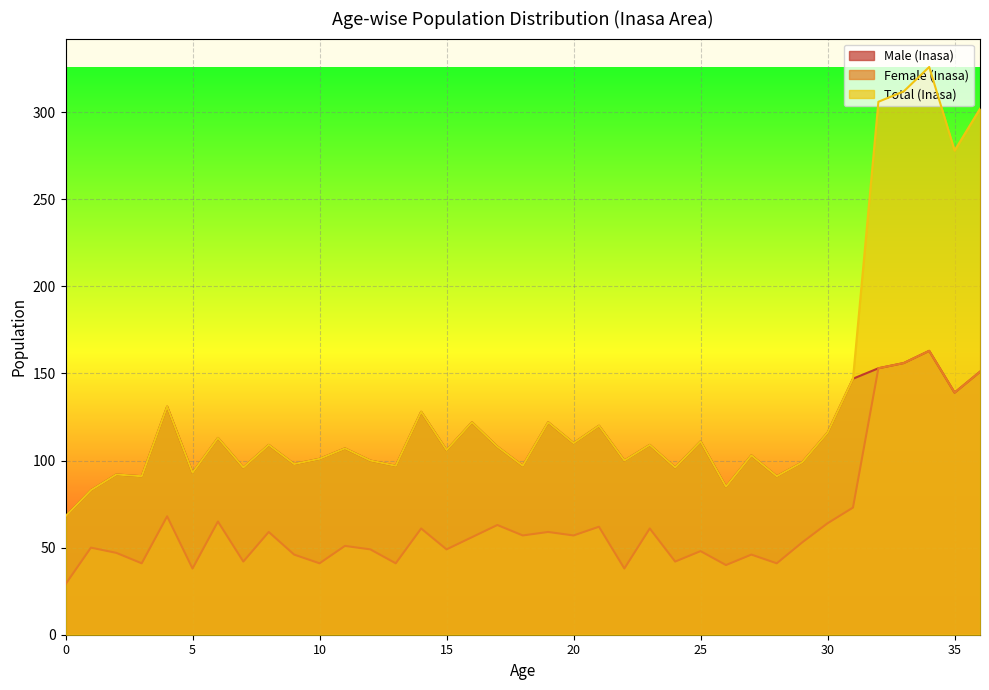

What are all the series names shown in the legend?

Male (Inasa), Female (Inasa), Total (Inasa)